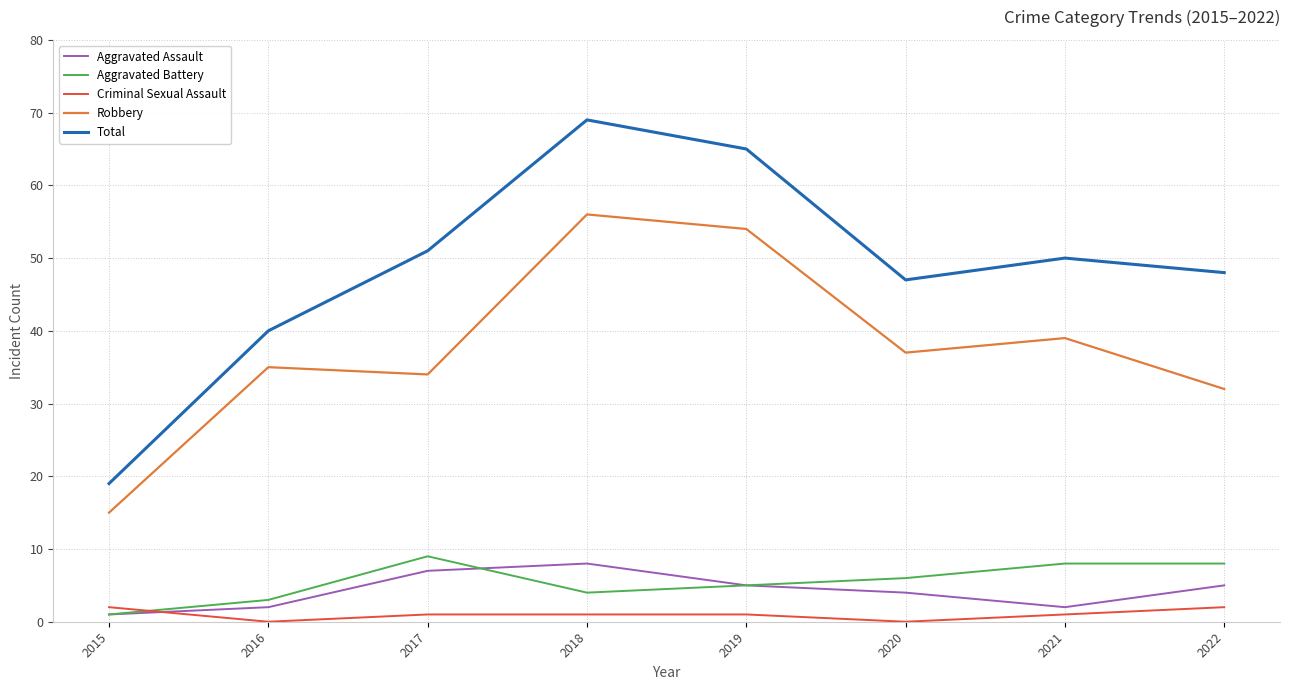

Between 2016 and 2020, which series saw the biggest shift?

Total